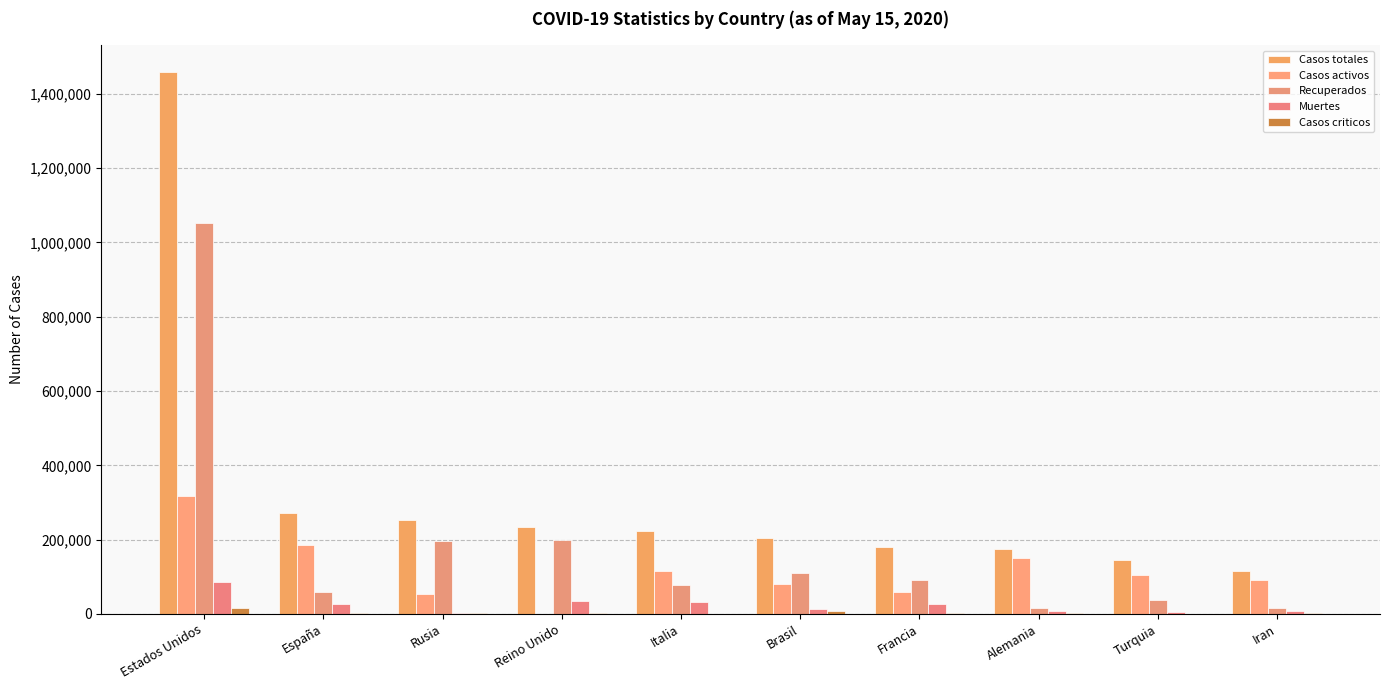

Between Italia and Rusia, which is larger?

Rusia